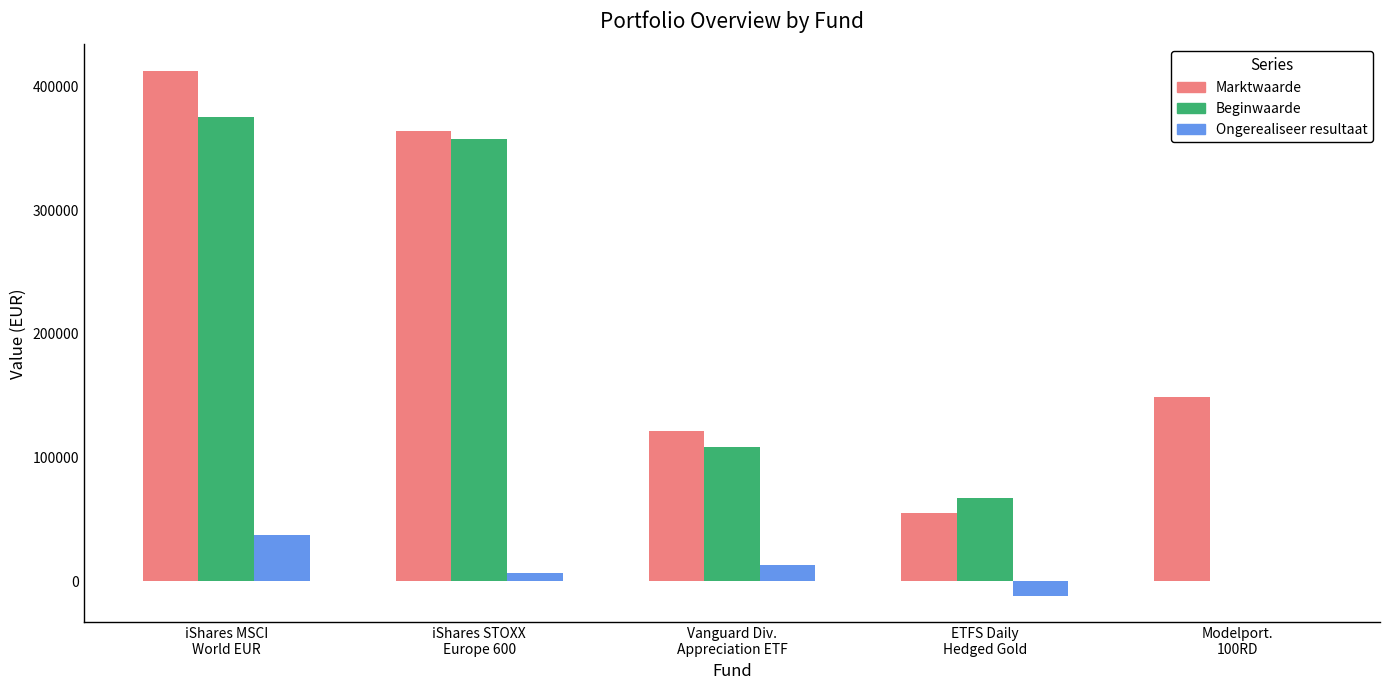

What is the highest value of the Beginwaarde series?

375447